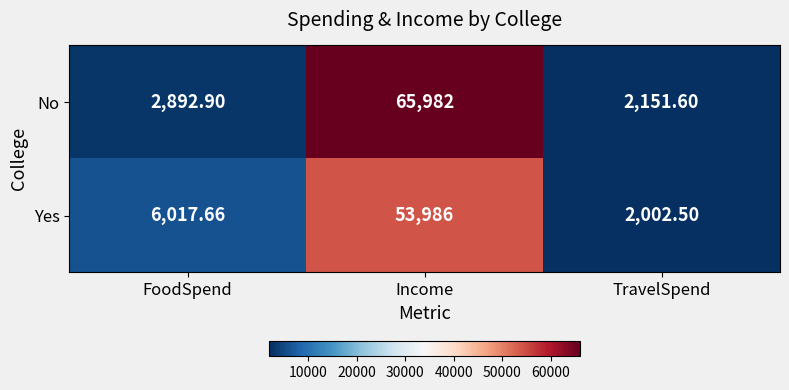

What is the difference between the highest and lowest values at FoodSpend?

3124.8